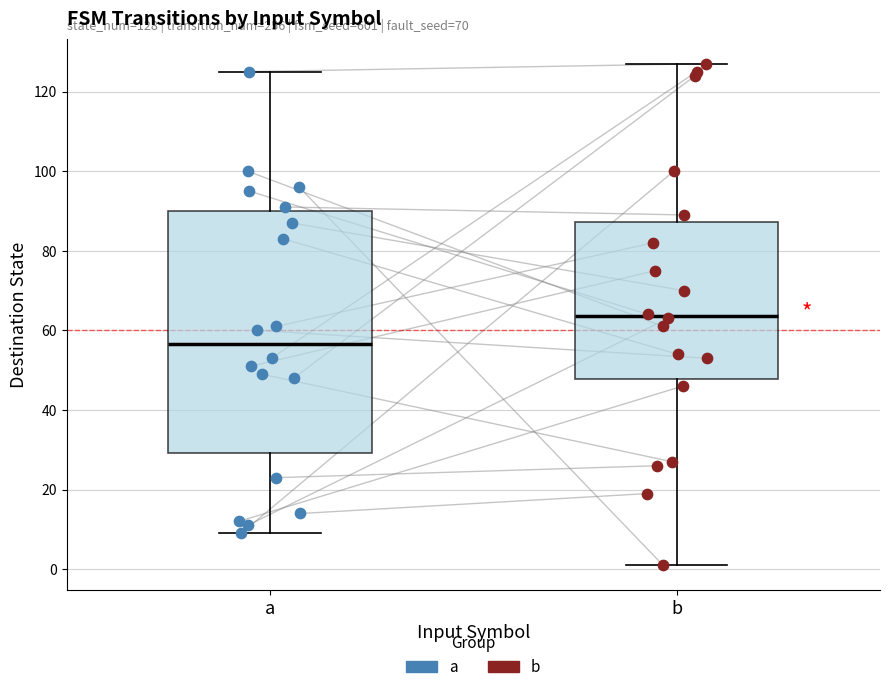

Comparing the boxes themselves (not the whiskers), which one is the tallest?

a